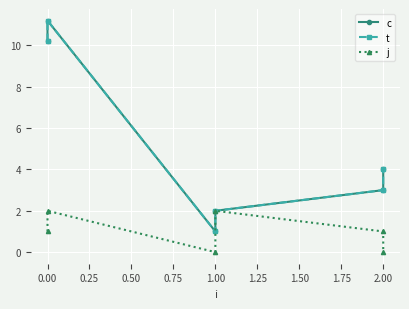

What is the greatest value displayed?

11.2